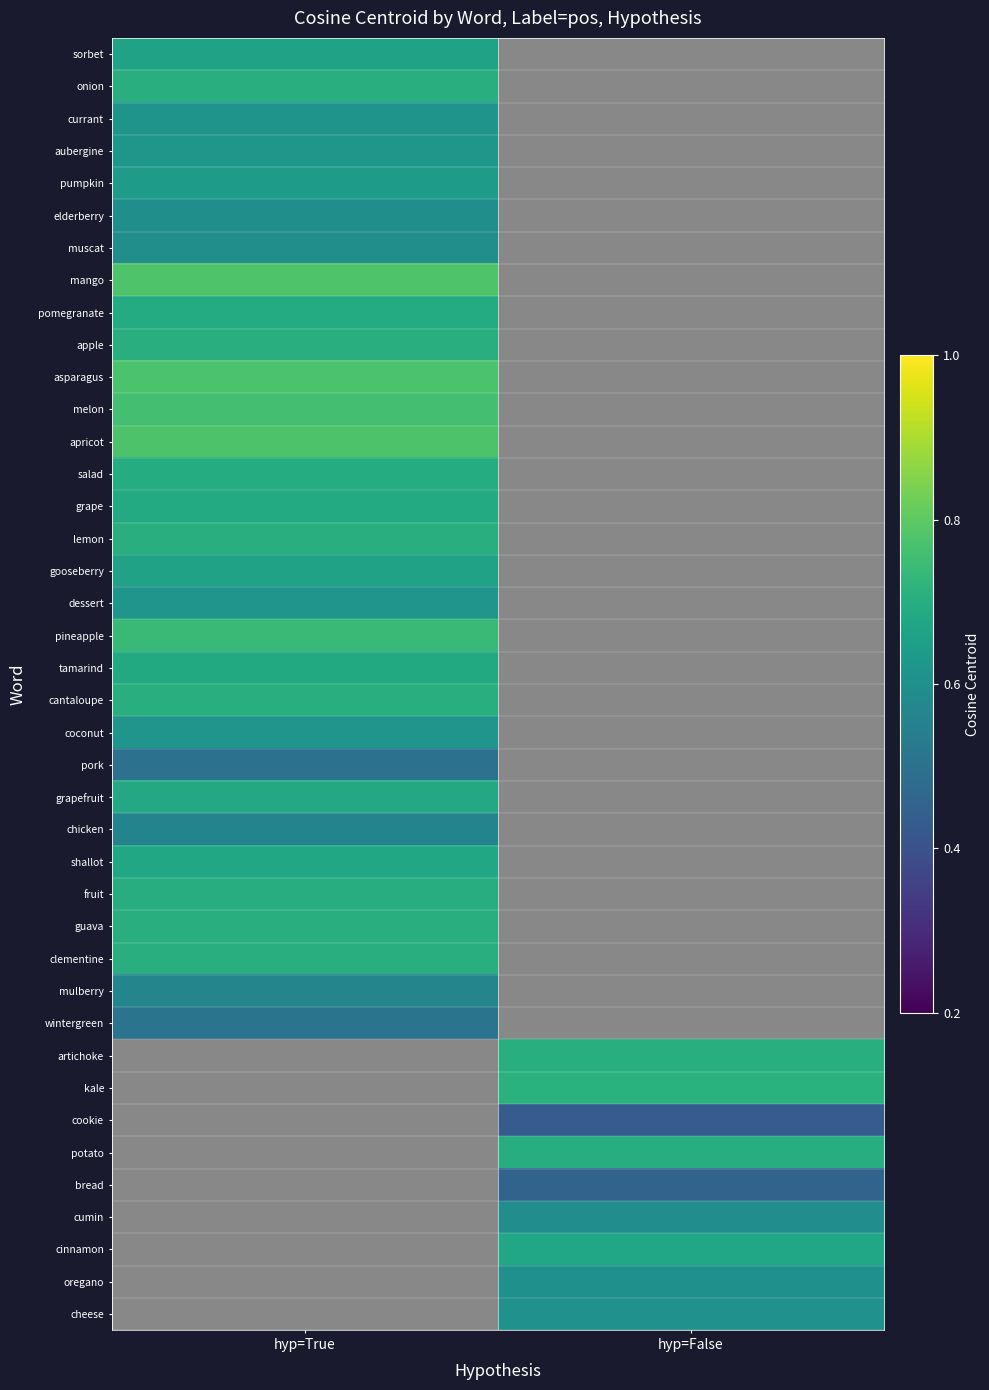

How many distinct data groups are displayed?

40